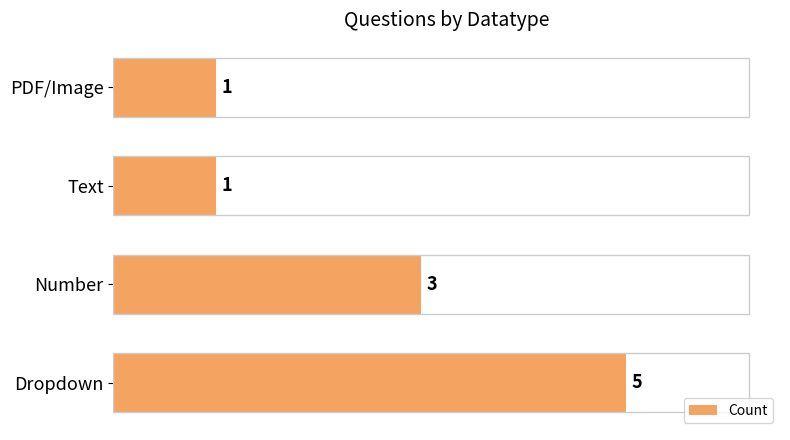

The value at Number is 4. True or false?

False